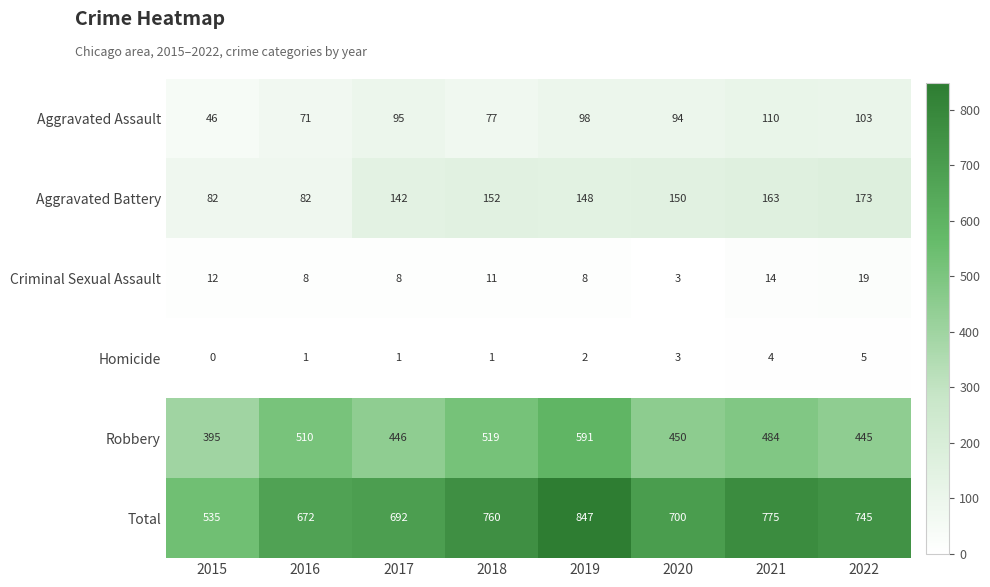

How many data points does each series have?

8